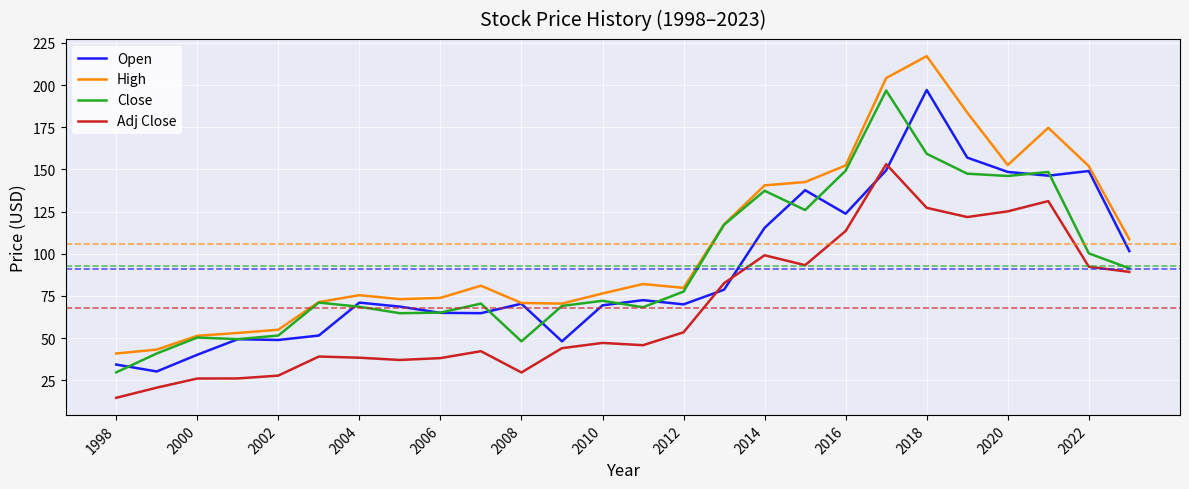

What are all the series names shown in the legend?

Open, High, Close, Adj Close